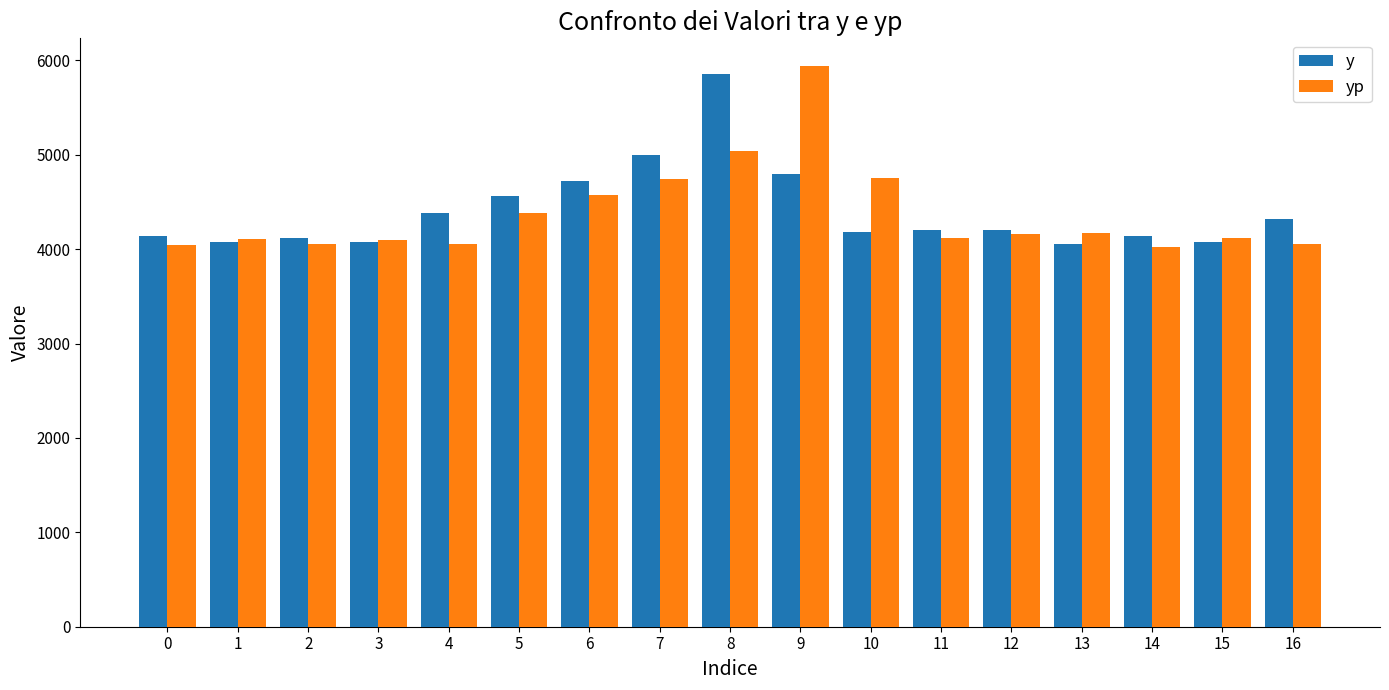

What is the spread (max minus min) of values at 6?

147.4